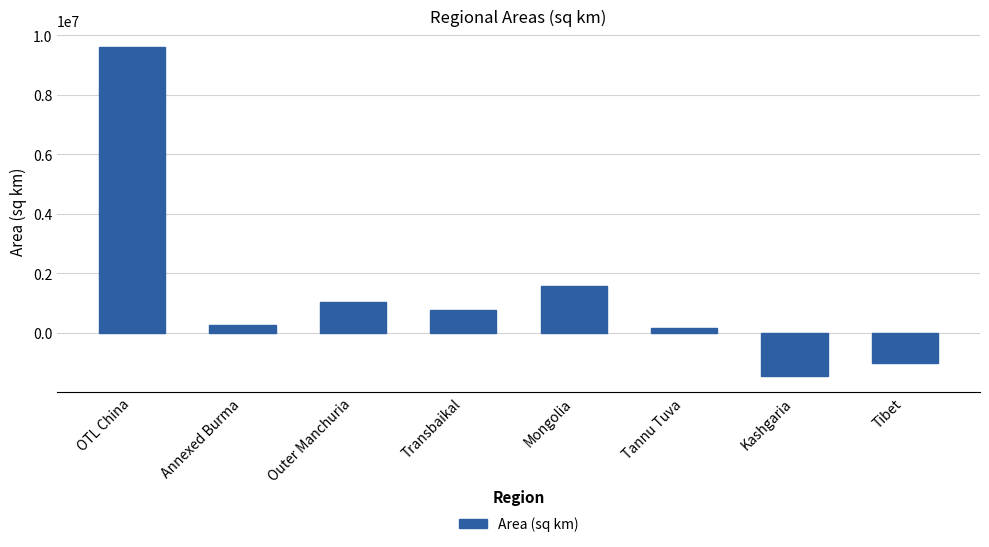

Which category has the highest value across all series?

OTL China